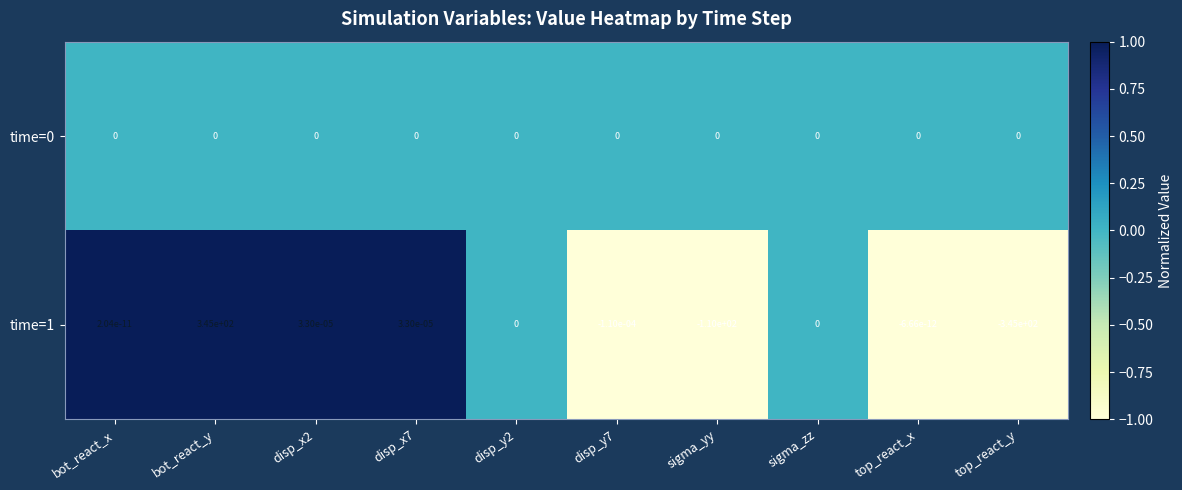

The time=1 series shows 345.0 at bot_react_y. True or false?

True